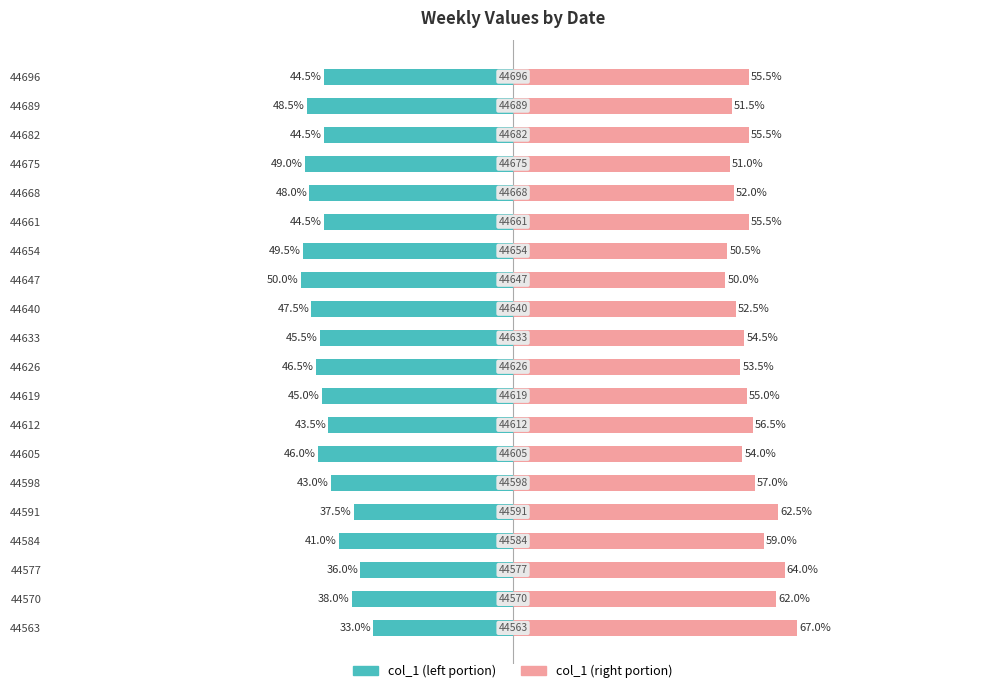

List the series in order of their overall mean, lowest first.

col_1 (left), col_1 (right)